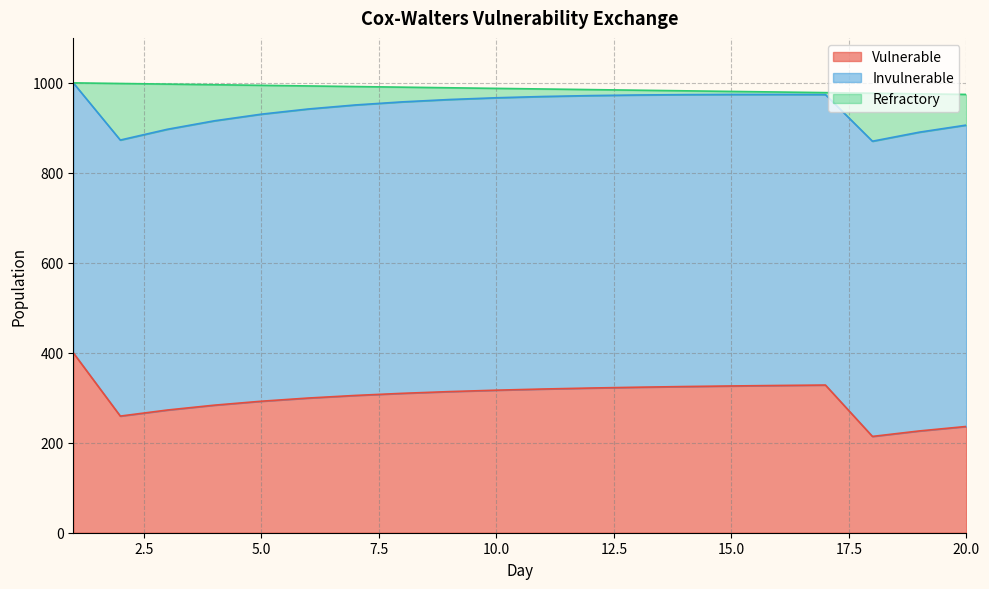

Where is Vulnerable nearest to the value 307?

7